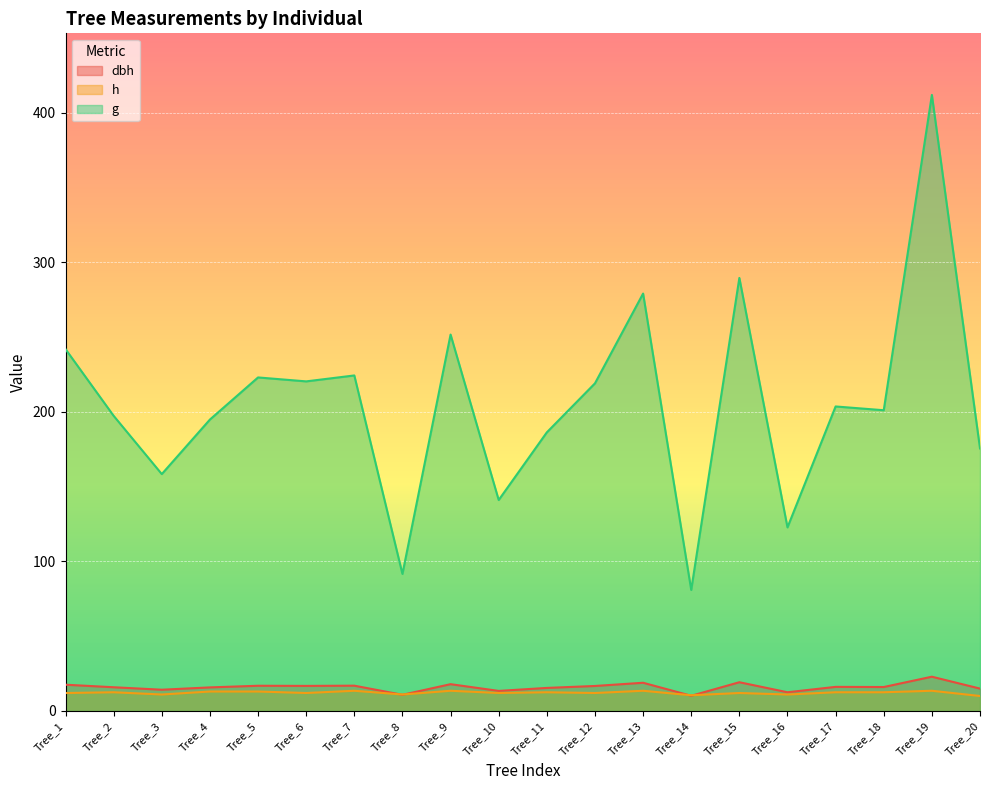

At which label does g first exceed 203?

Tree_1